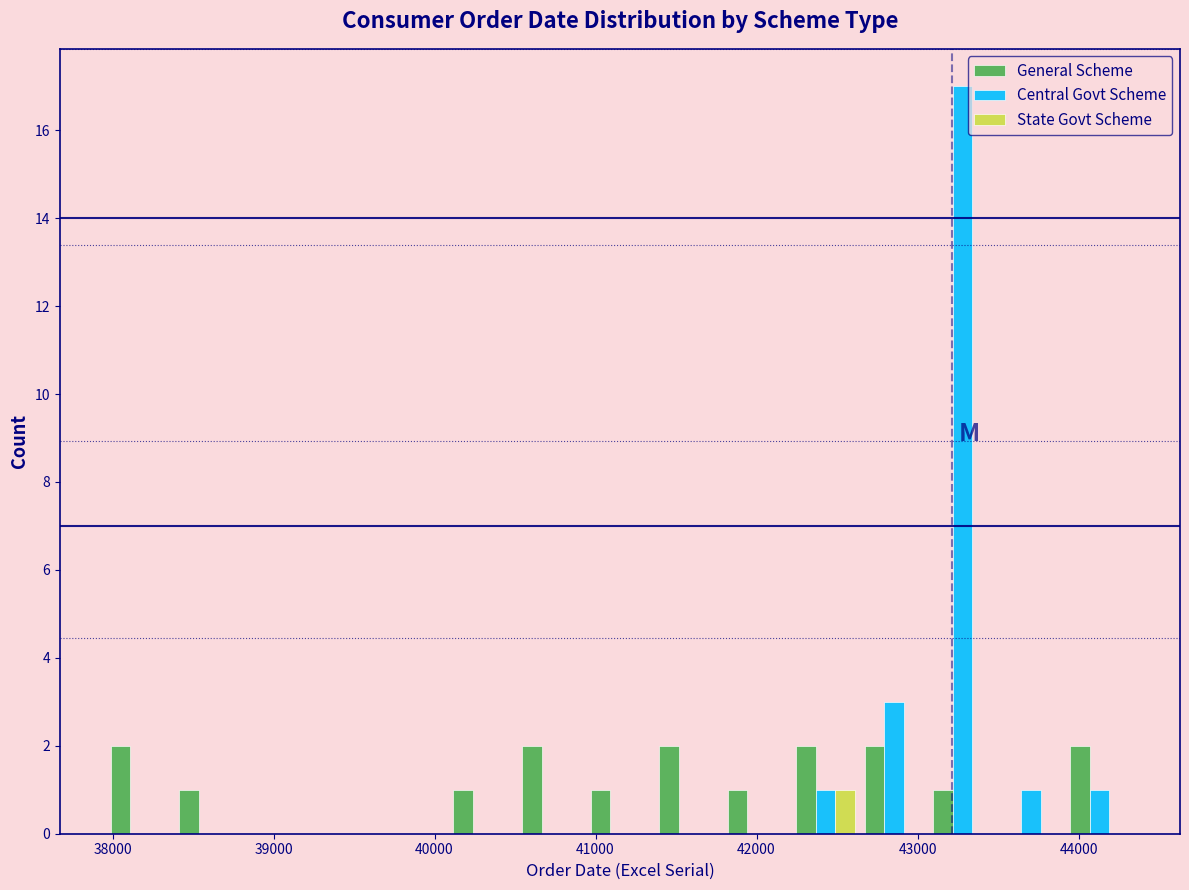

What is the height of the Central Govt Scheme bar covering 43500 to 43900 on the x-axis? Neither the bar edges nor the heights are printed on the chart, so give them approximately, as read against the axes.

1